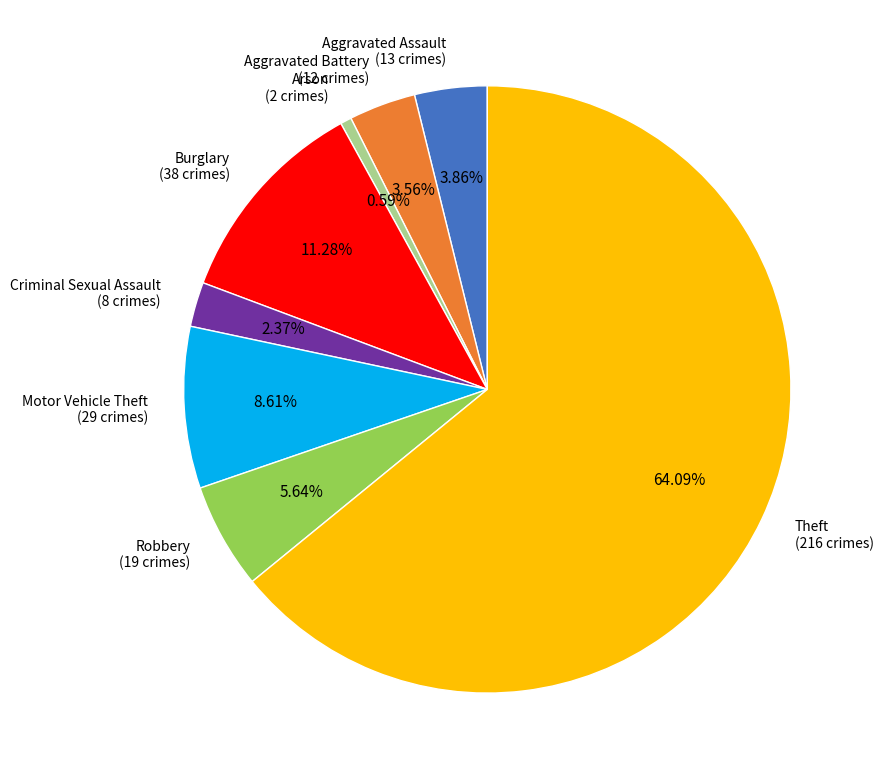

Count the number of slices in the pie.

8